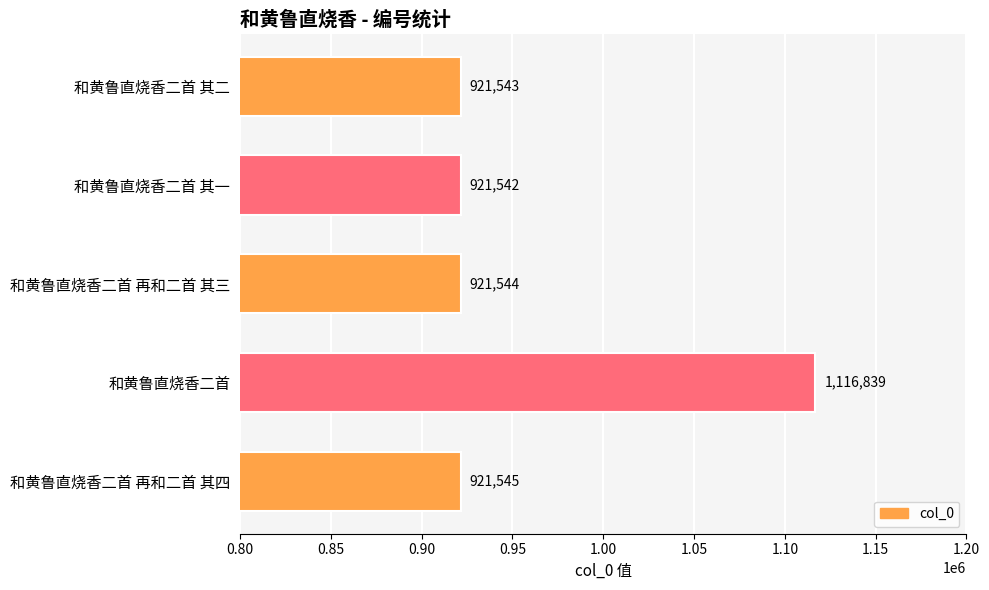

Rank the categories by value from lowest to highest.

和黄鲁直烧香二首 其一, 和黄鲁直烧香二首 其二, 和黄鲁直烧香二首 再和二首 其三, 和黄鲁直烧香二首 再和二首 其四, 和黄鲁直烧香二首